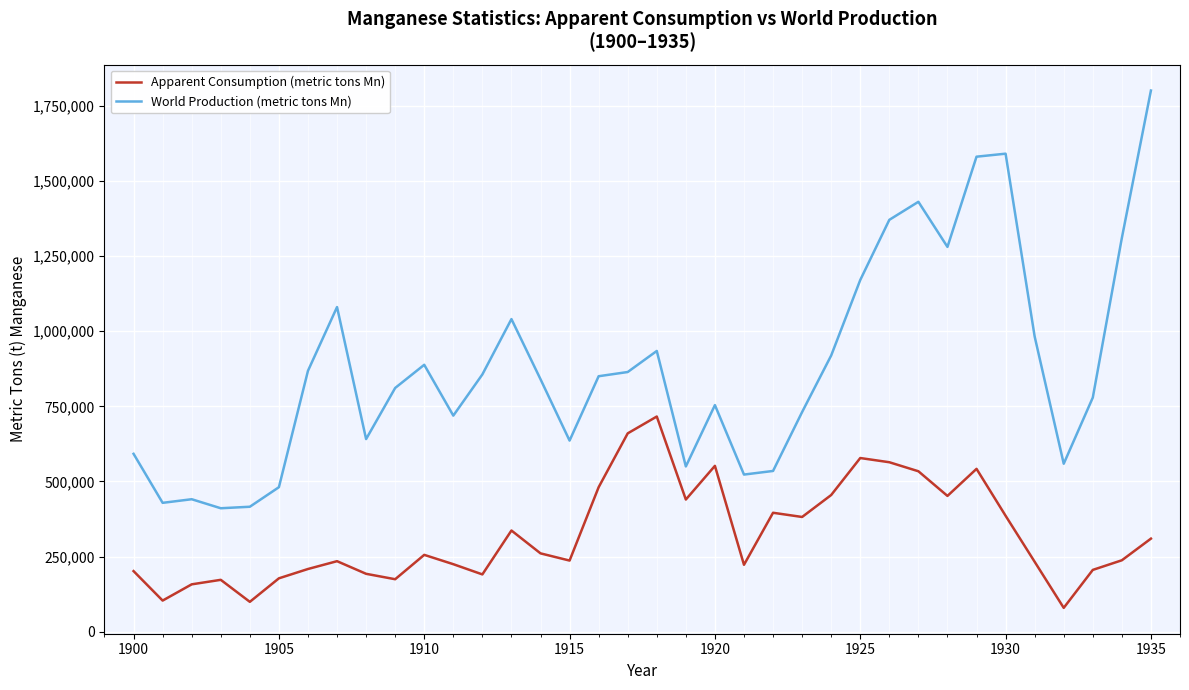

Which series has the widest spread of values?

World Production (metric tons Mn)